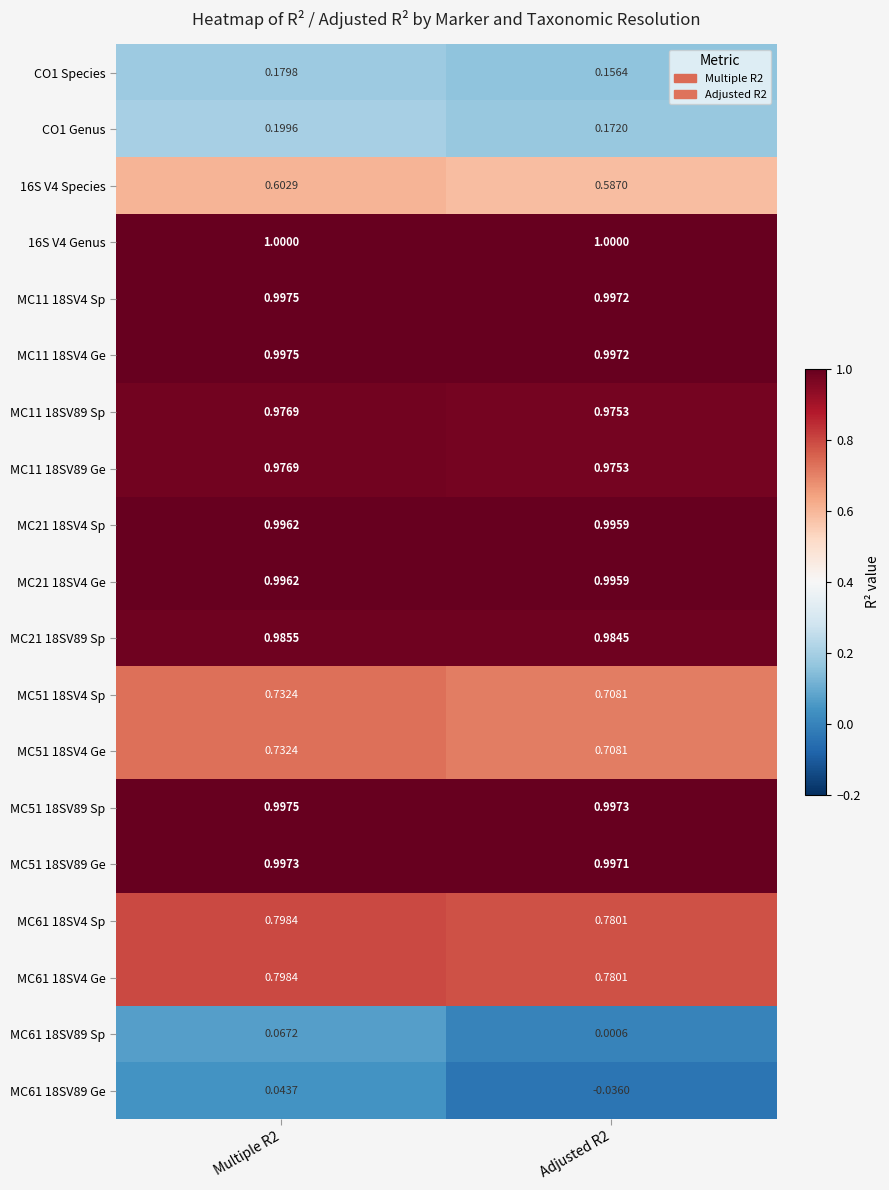

Is the value of MC11 18SV89 Sp at Multiple R2 greater than the value of MC11 18SV4 Ge at Adjusted R2?

No